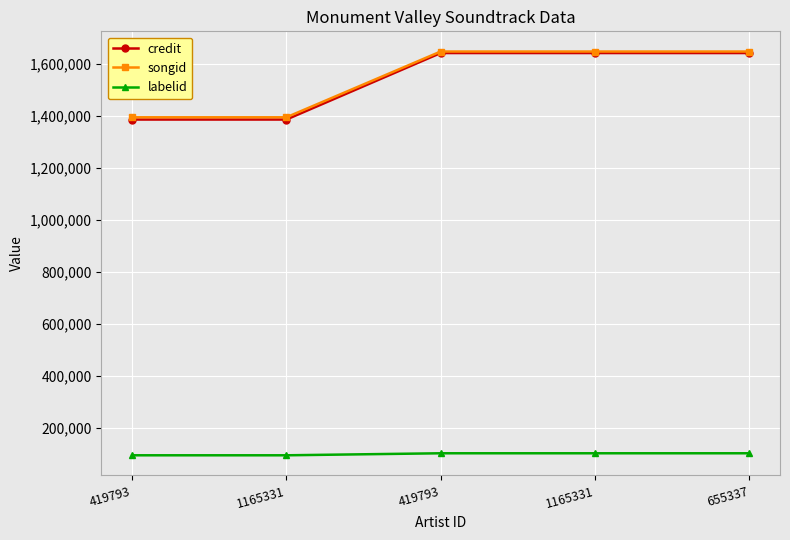

Rank the categories by labelid value from highest to lowest.

419793, 1165331, 655337, 419793, 1165331